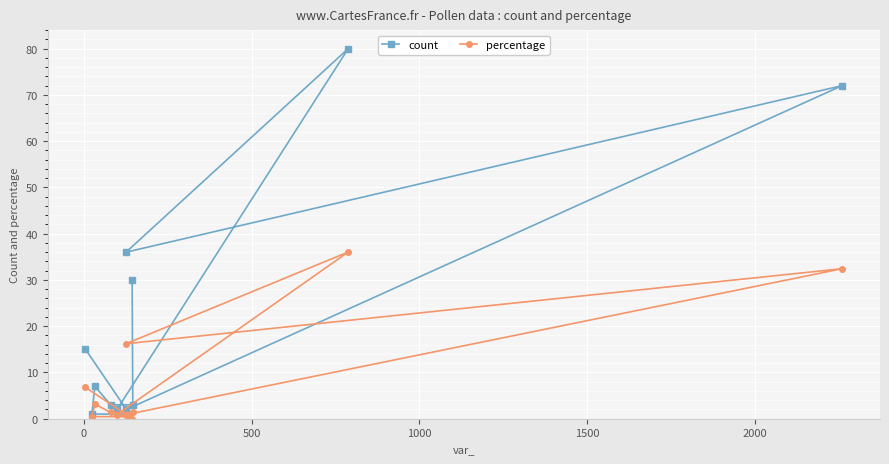

What is the greatest value displayed?

80.0